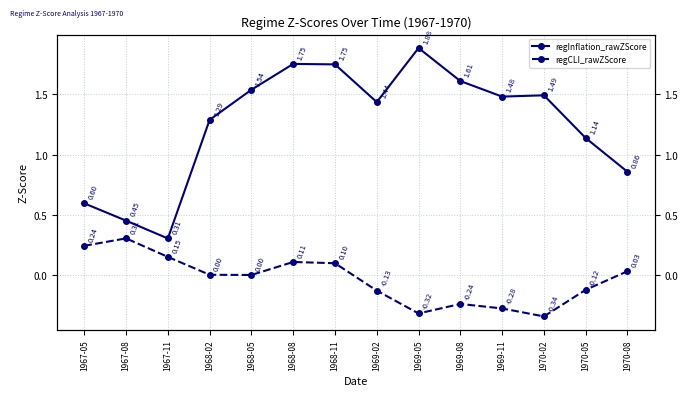

True or false: regCLI_rawZScore and regInflation_rawZScore cross at least once.

False